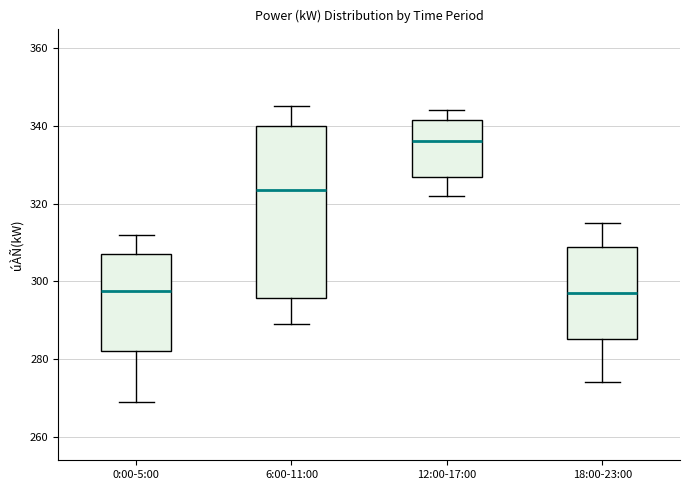

Reading left to right, read every box against the y-axis: the position of its median line, the range the box covers, and the ends of its whiskers. The values are not printed on the chart, so give them approximately, as read against the axis.

0:00-5:00: median 298, box 282 to 308, whiskers 270 to 312
6:00-11:00: median 324, box 296 to 340, whiskers 290 to 346
12:00-17:00: median 336, box 326 to 342, whiskers 322 to 344
18:00-23:00: median 298, box 286 to 308, whiskers 274 to 316